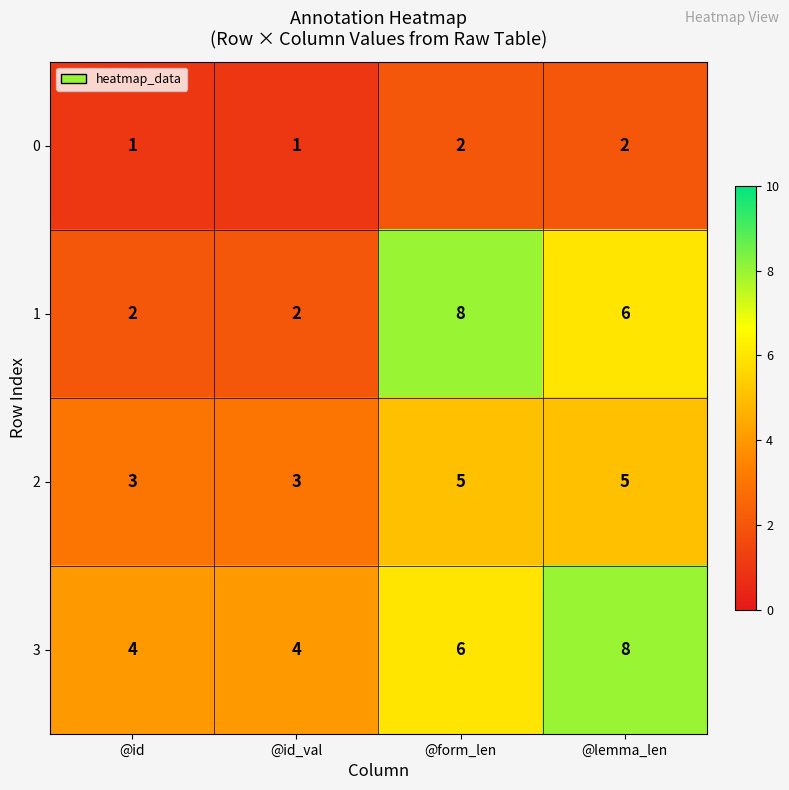

Where is 3 nearest to the value 6?

@form_len